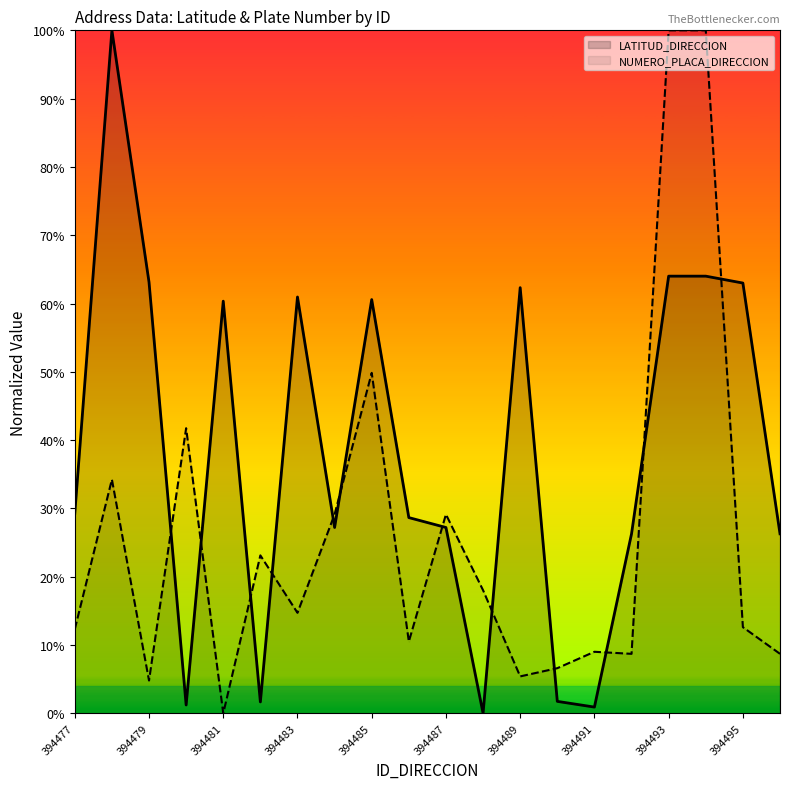

Reading left to right, transcribe all the data shown in this chart.

LATITUD_DIRECCION: 29.2	100.0	63.1	1.2	60.3	1.7	61.0	27.2	60.6	28.7	27.2	0.0	62.3	1.7	0.9	26.3	64.0	64.0	63.0	26.3
NUMERO_PLACA_DIRECCION: 12.3	34.2	4.8	41.7	0.0	23.1	14.7	29.1	49.8	10.5	29.1	18.0	5.4	6.6	9.0	8.7	100.0	100.0	12.6	8.7